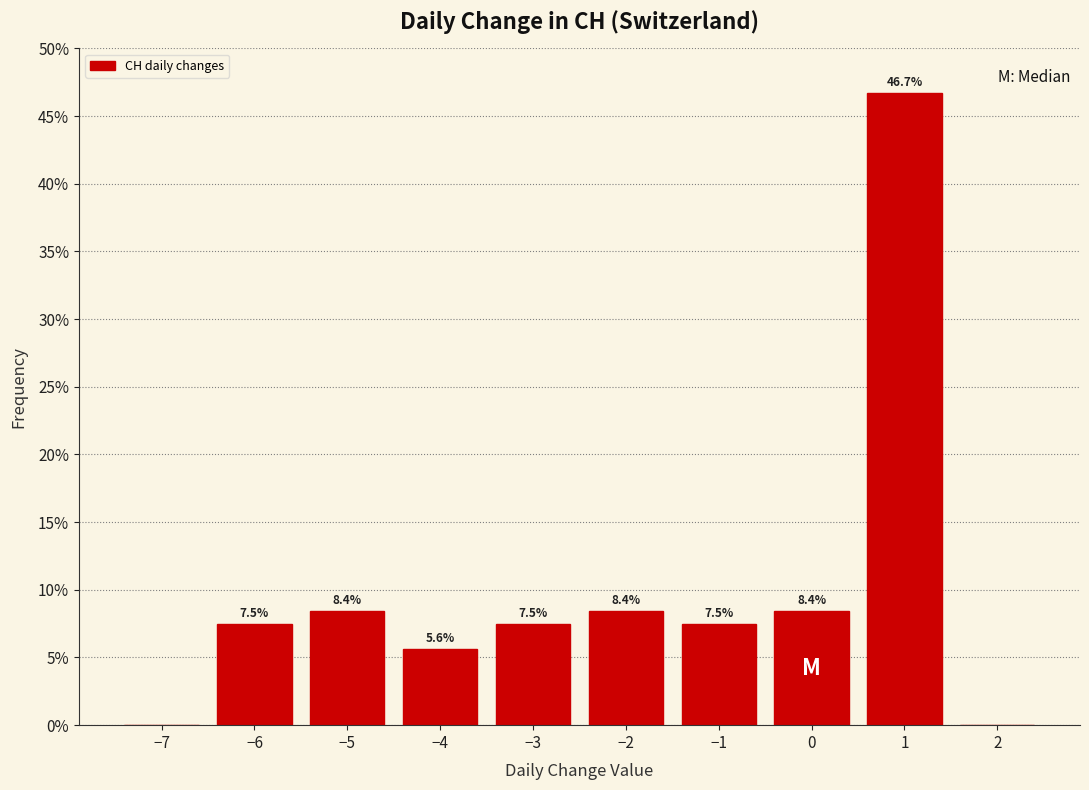

Over which range of the x-axis is the bar tallest?

0.5 to 1.5